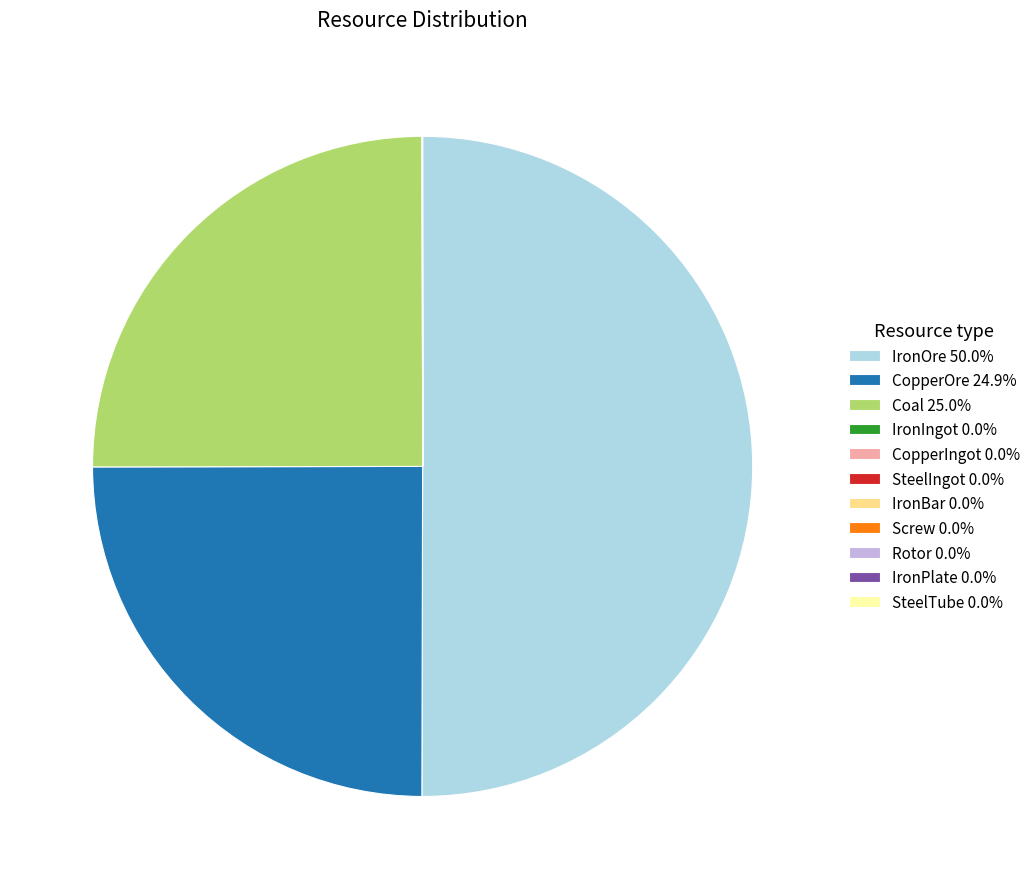

To the nearest percent, what is the difference between the largest and smallest slice percentages?

50%